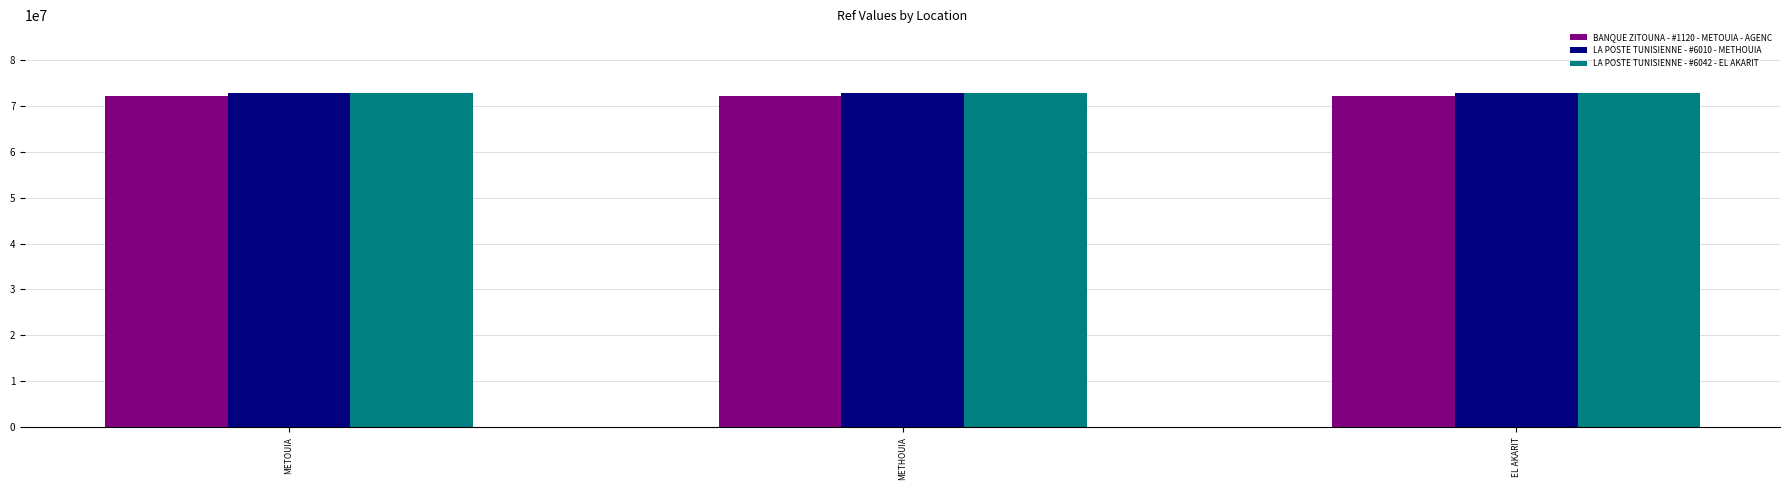

How many data points does each series have?

3